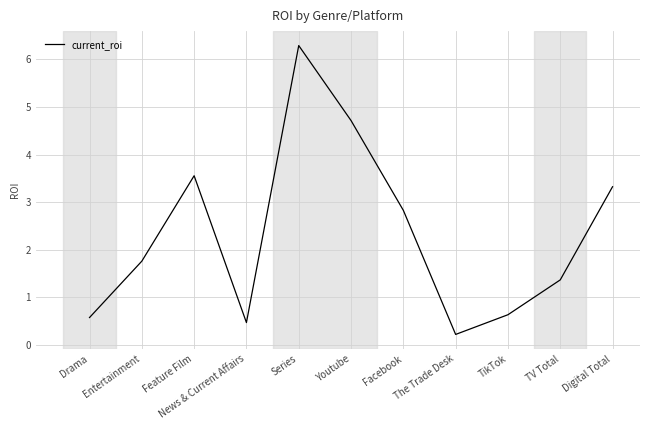

What is the change in value from Entertainment to News & Current Affairs?

-1.3